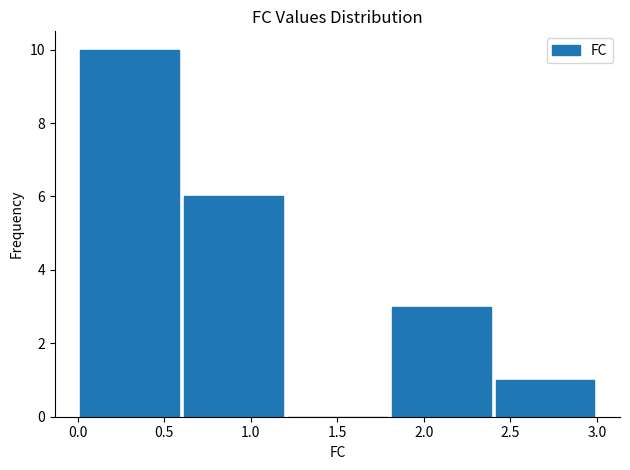

Reading left to right, list every bar in this chart as the range it spans on the x-axis followed by its height. The values are not printed on the chart, so give them approximately, as read against the axis.

0.0 to 0.6: 10
0.6 to 1.2: 6
1.2 to 1.8: 0
1.8 to 2.4: 3
2.4 to 3.0: 1